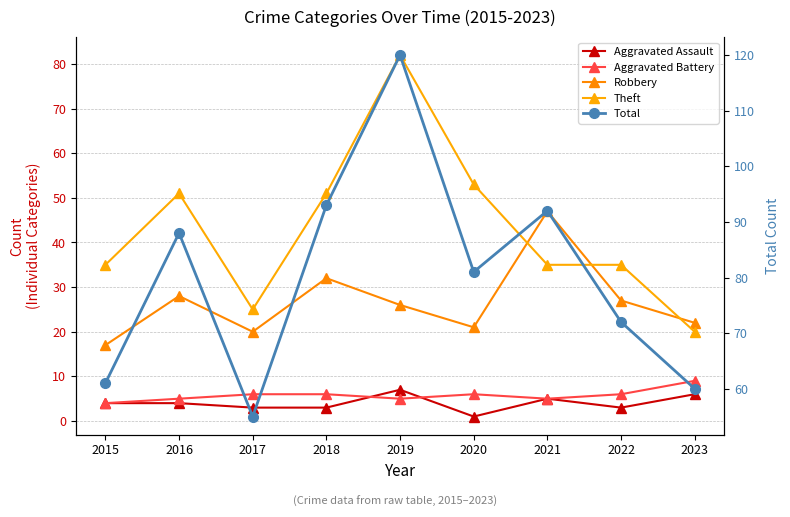

How many values in the Aggravated Battery series are below 6?

4